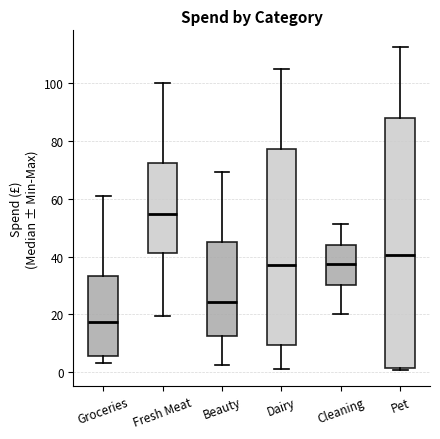

Comparing the boxes themselves (not the whiskers), which one is the tallest?

Pet